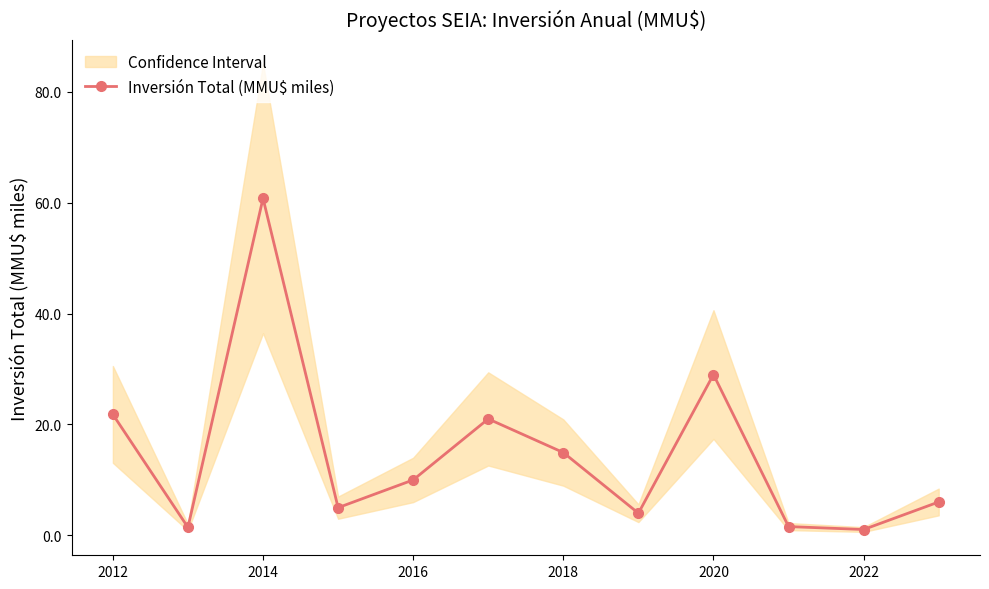

Is it true that Inversión Total (MMU$ miles) equals 10.0 at 2016?

True